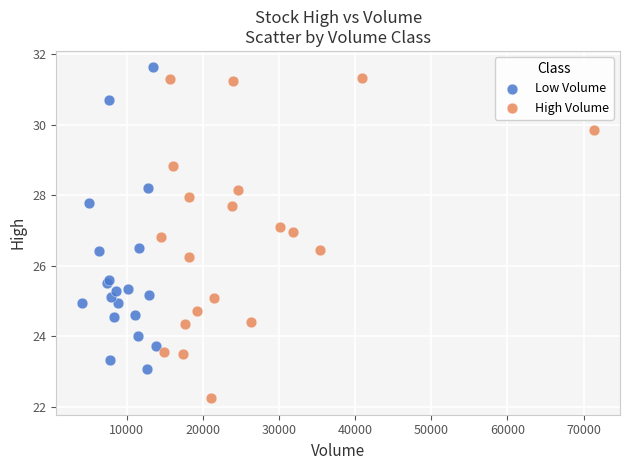

Which series reaches the minimum Y coordinate?

High Volume